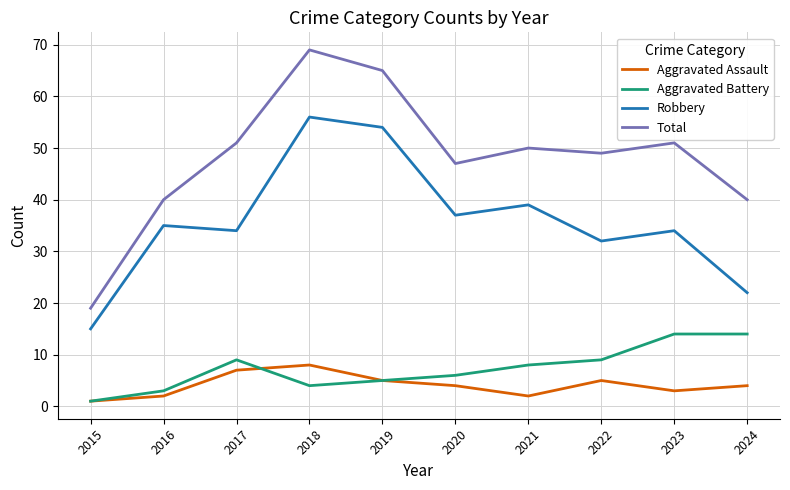

How many categories are shown in the chart?

10